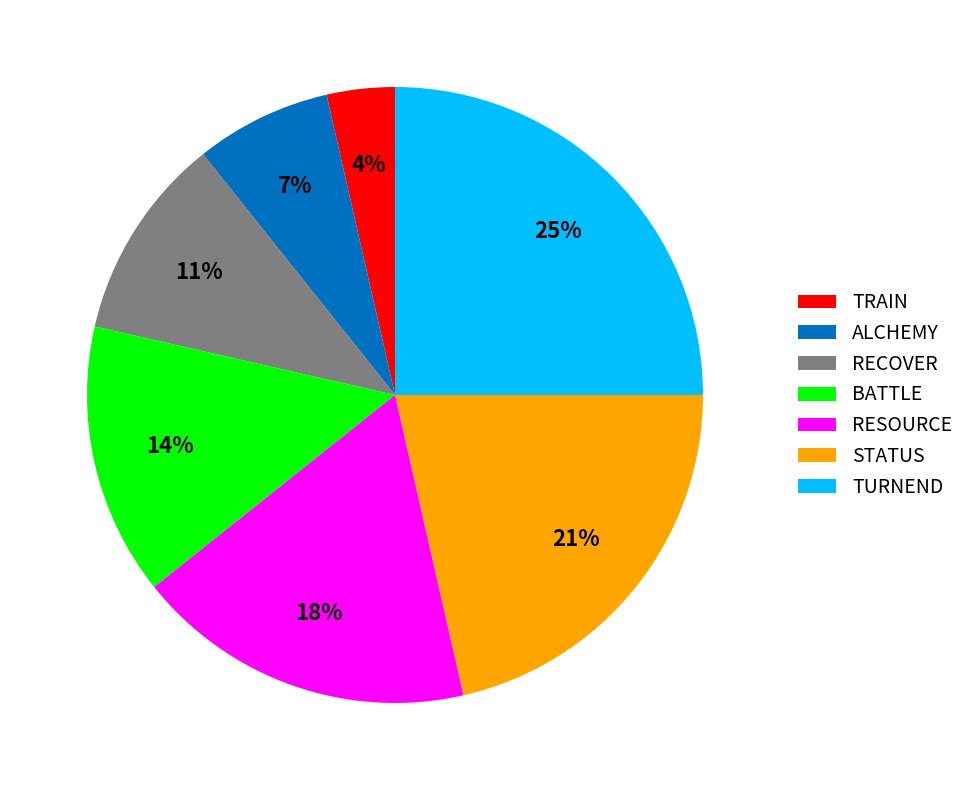

True or false: RESOURCE accounts for 18% of the total.

True